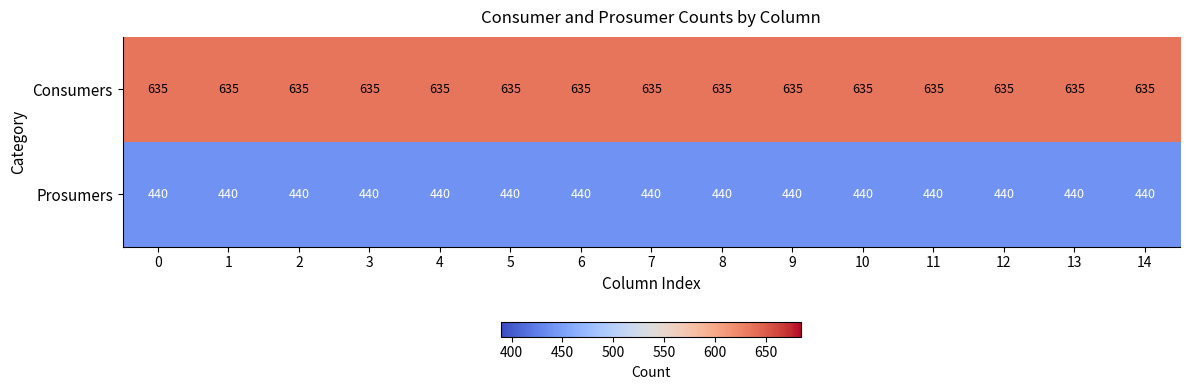

What is the total value across all series at 10?

1075